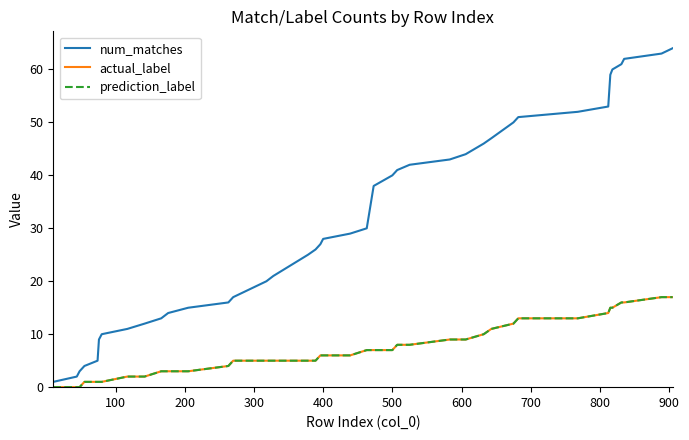

Is this an area chart (filled region under the line)?

No